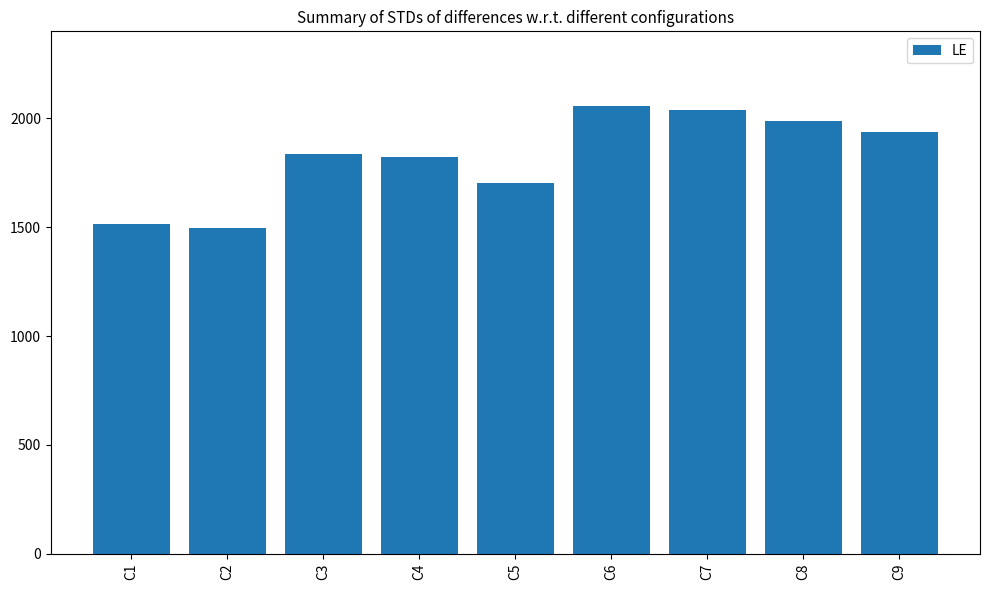

Read the value at C3, to the nearest 50.

1850